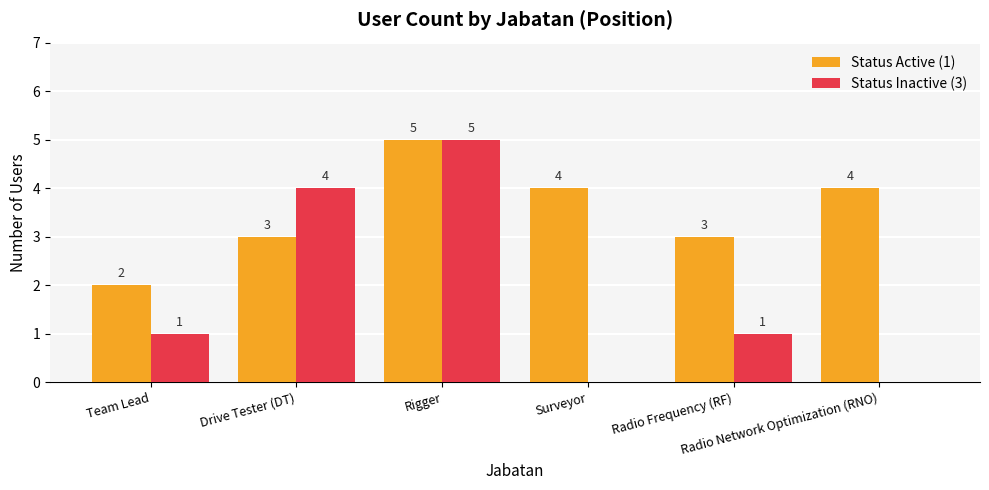

What is the greatest value displayed?

5